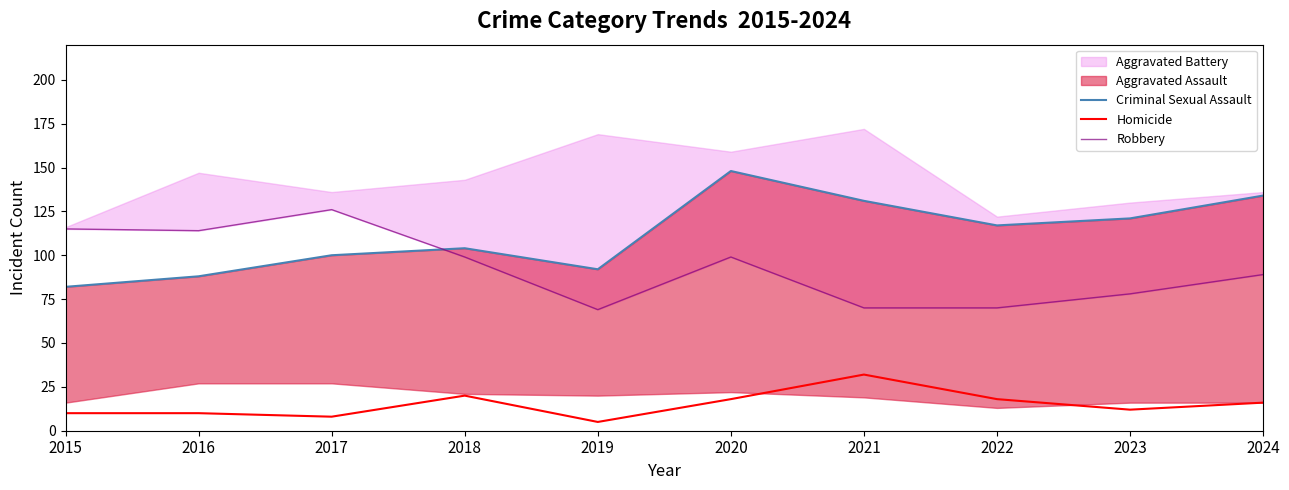

At which label does Robbery reach its peak?

2017